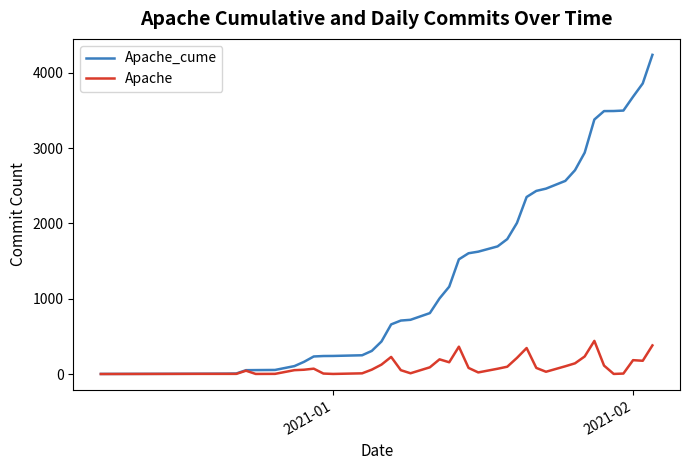

Which series has the largest total across all categories?

Apache_cume